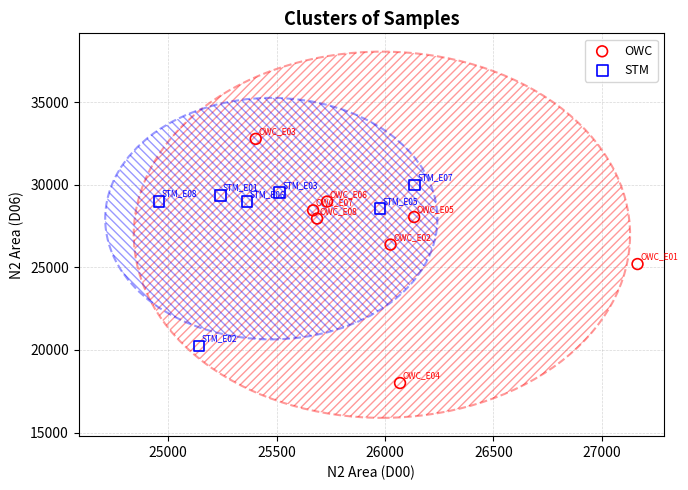

Which series reaches the maximum Y coordinate?

OWC